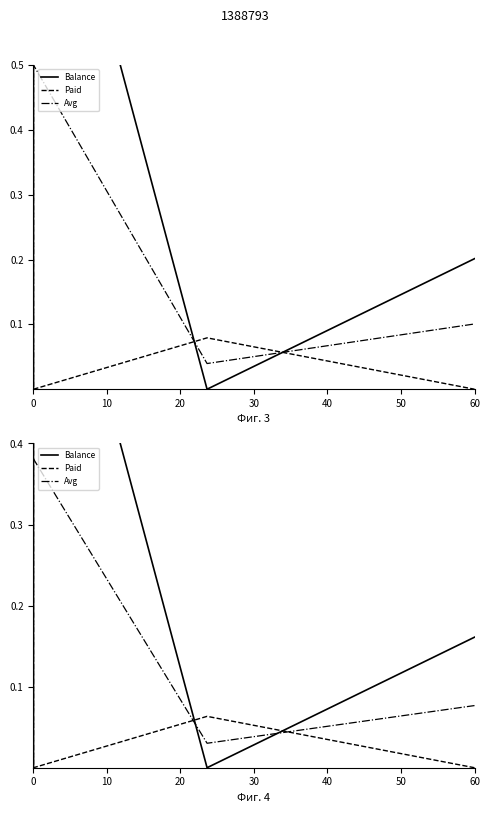

At 60, list the series in order from smallest to largest.

Paid, Avg, Balance